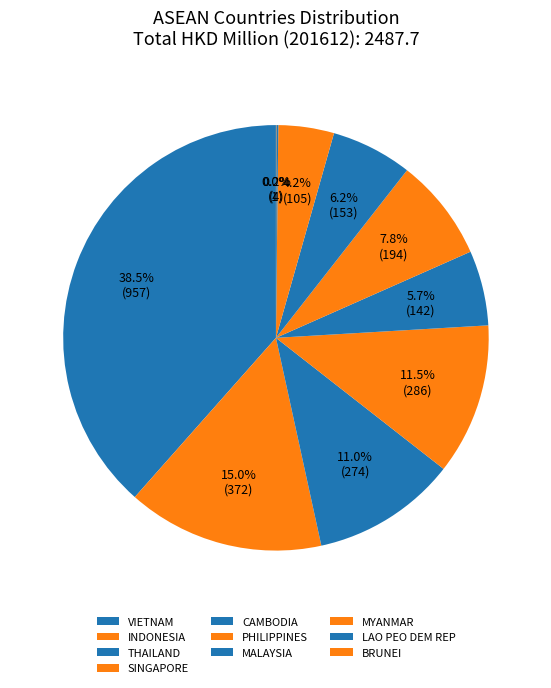

What percentage is NOT represented by SINGAPORE?

88.5%